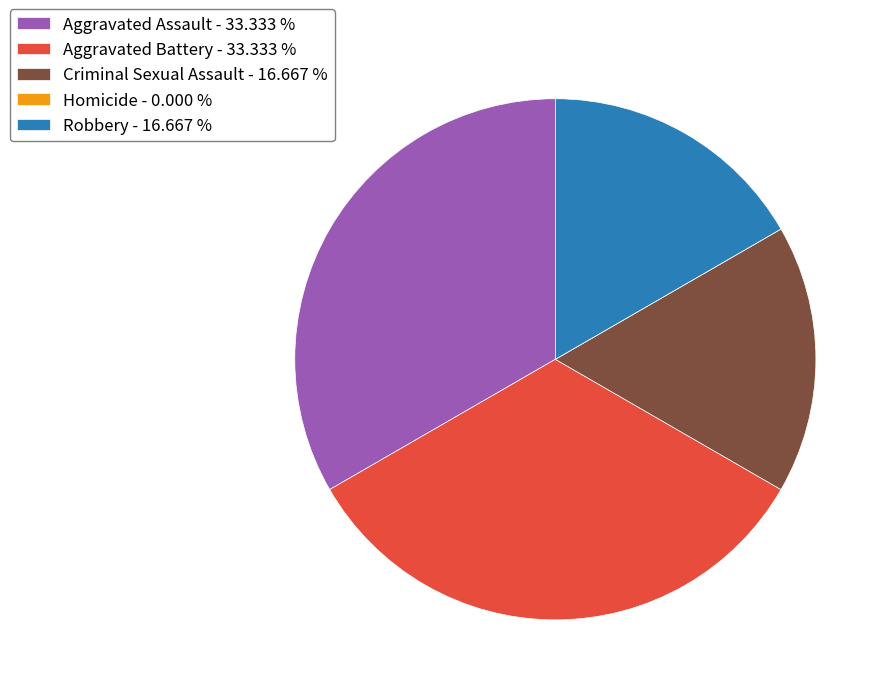

True or false: Aggravated Assault accounts for 33% of the total.

True